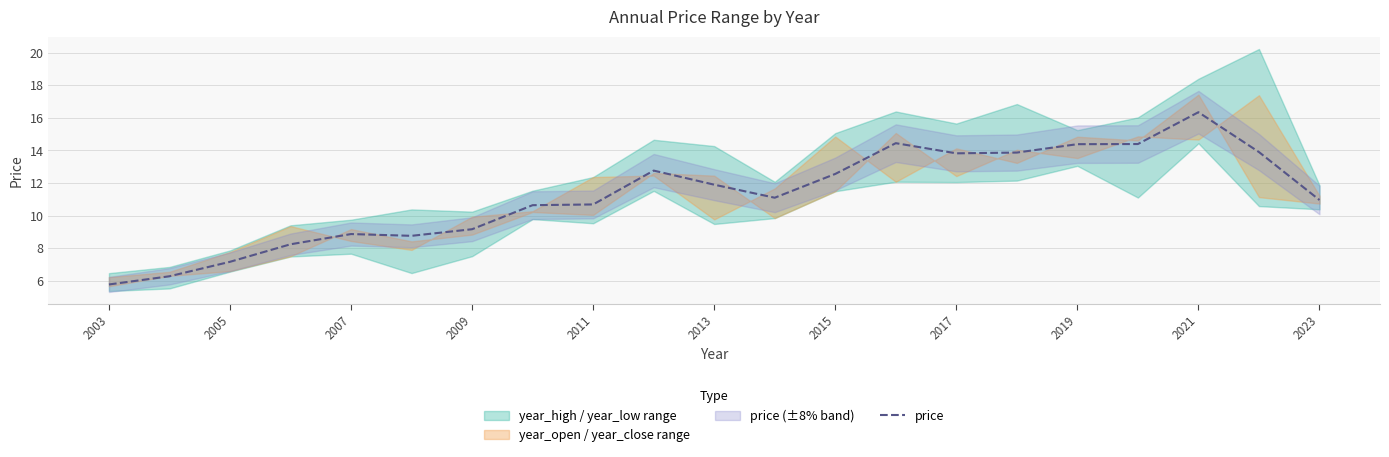

Which label corresponds to the smallest value in the chart?

2003